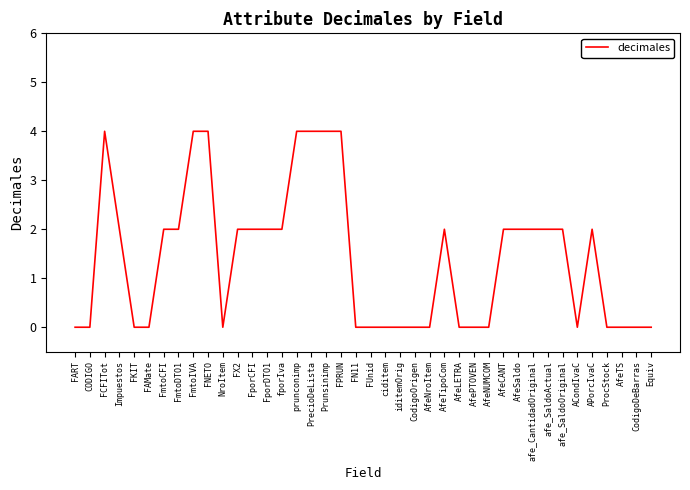

The chart shows a value of 0 at FAMate. True or false?

True